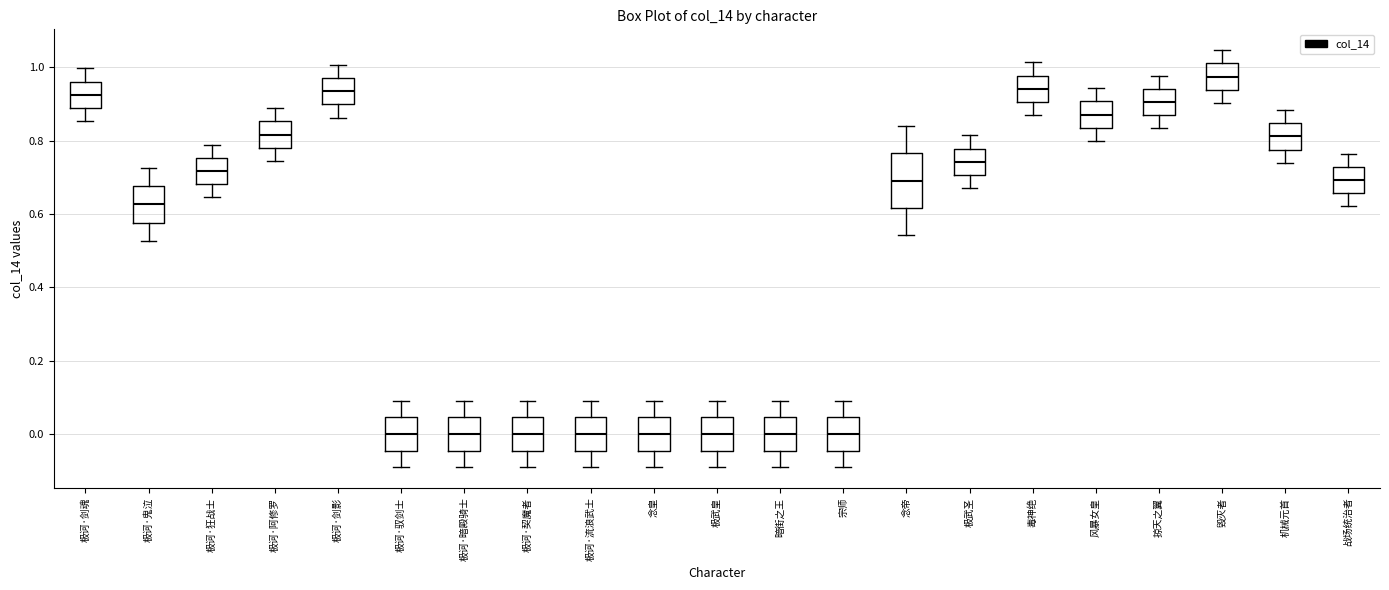

Which box's median line is the highest?

毁灭者